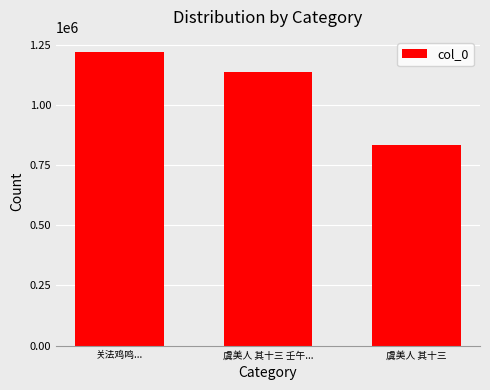

What is the value of the 2nd bar from the left?

1137226